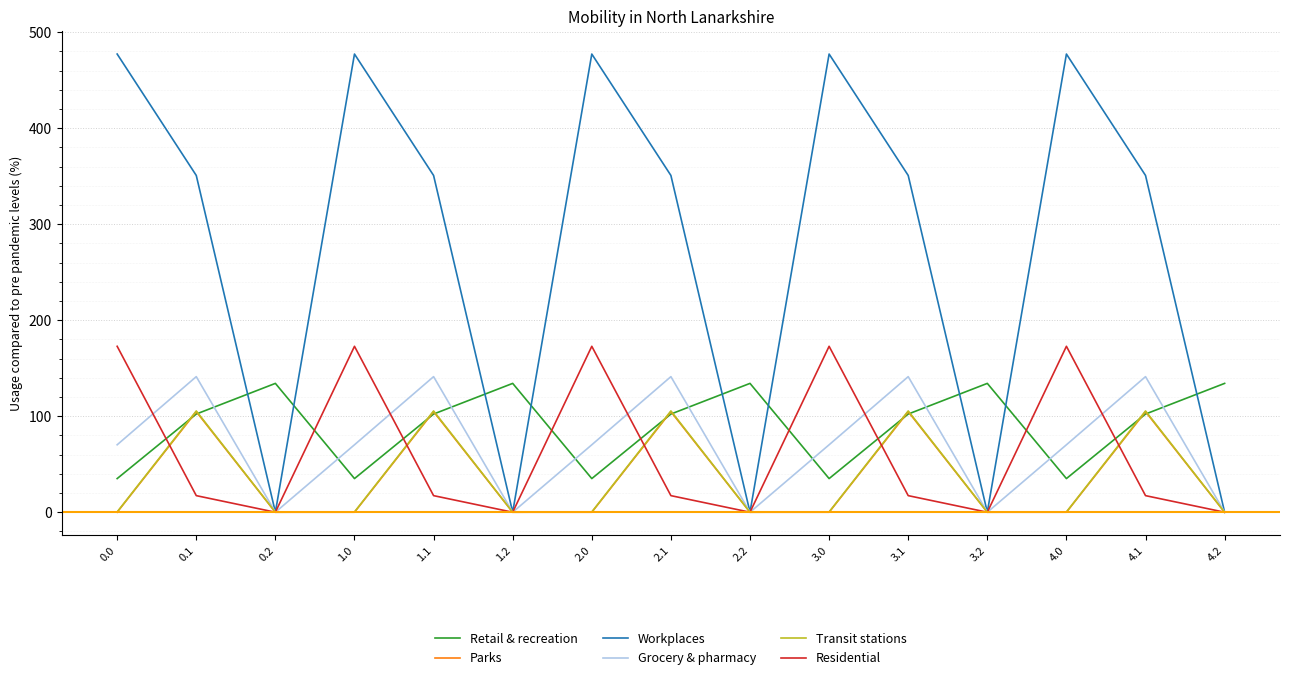

Is the value of Grocery & pharmacy at 2.0 greater than the value of Residential at 3.1?

Yes